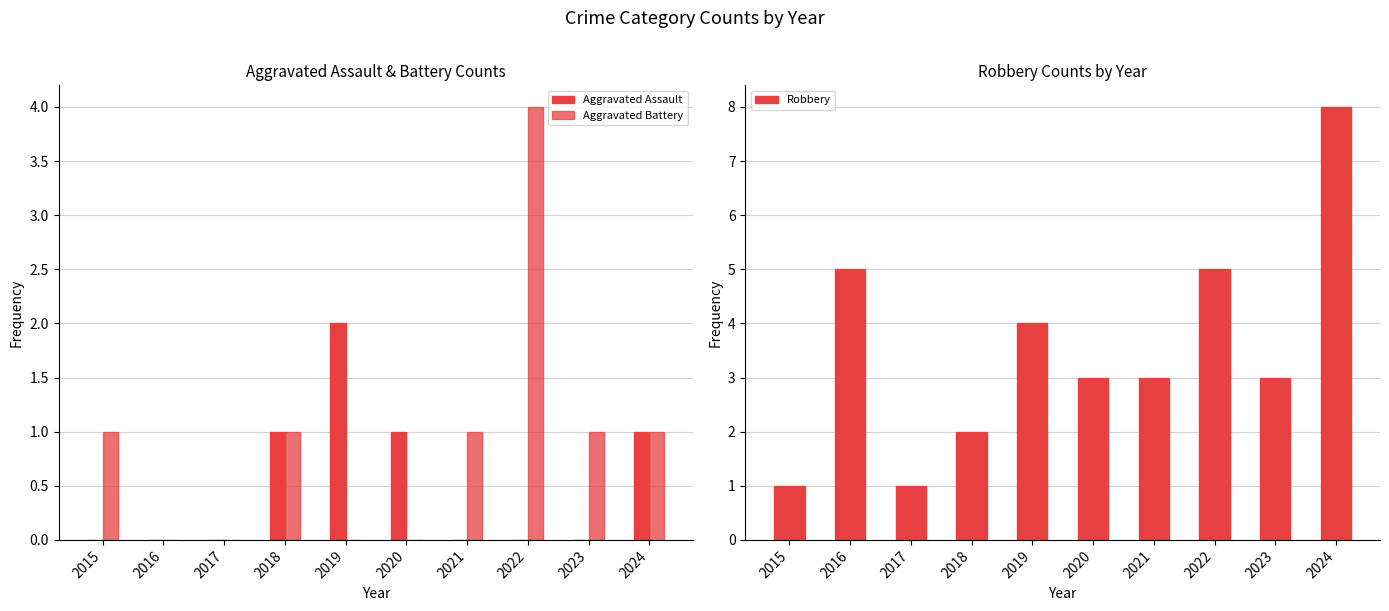

What is the sum of the Aggravated Battery values at 2019 and 2021?

1